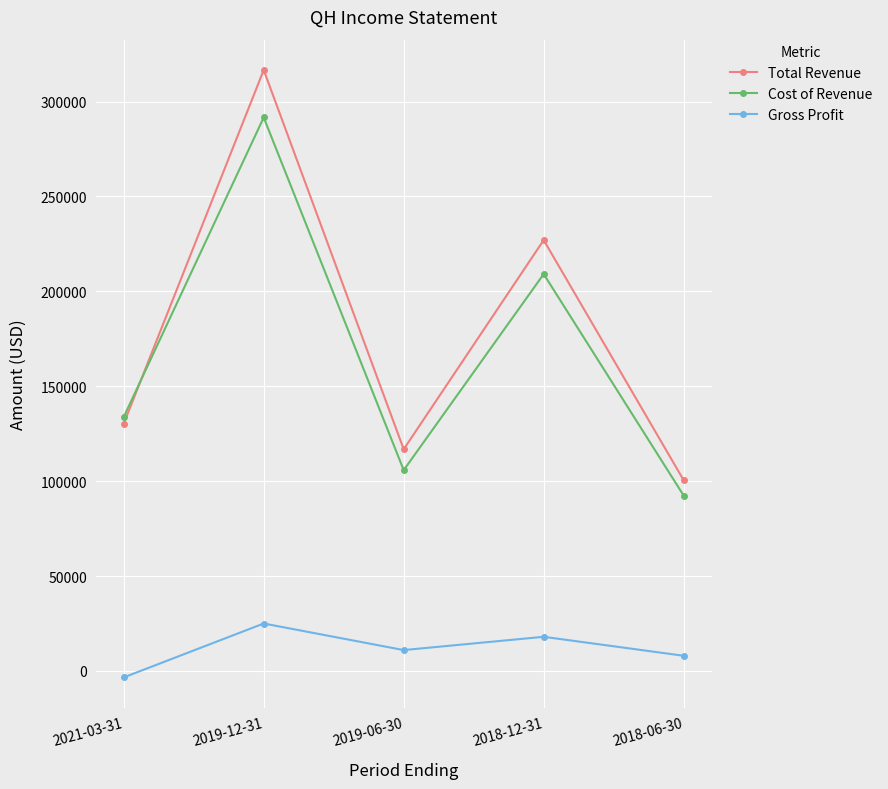

What value does the Gross Profit series have at 2018-12-31, to the nearest 50?

18000